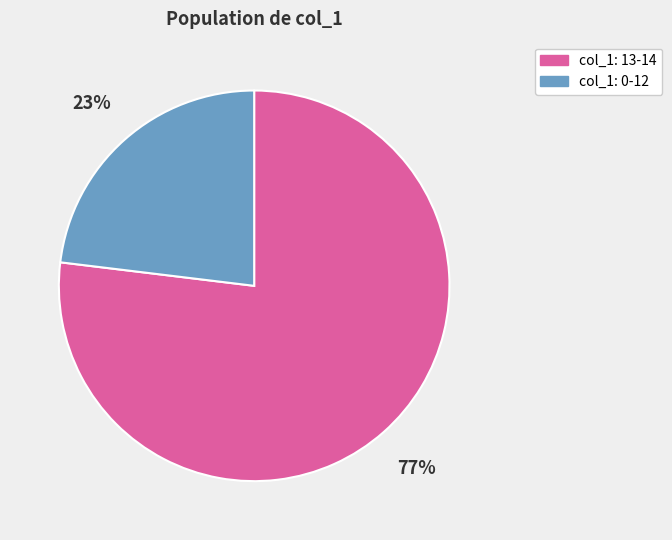

To the nearest percent, what is the average slice percentage?

50%